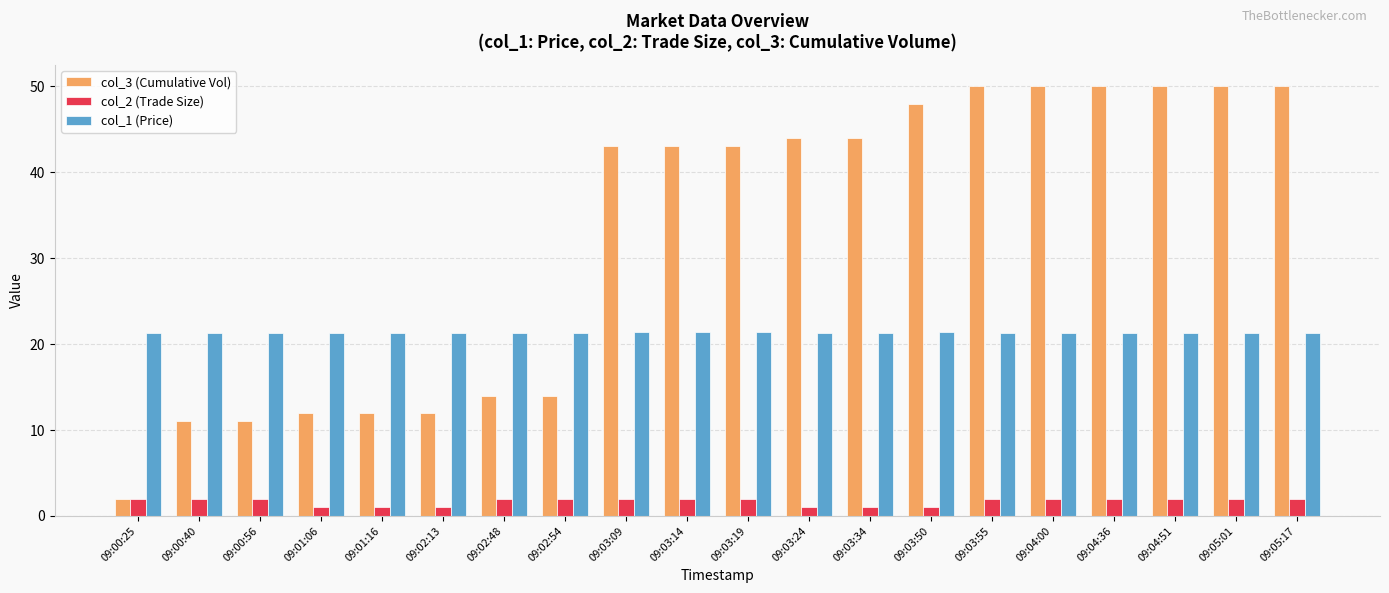

What is the sum of all col_3 (Cumulative Vol) values?

653.0